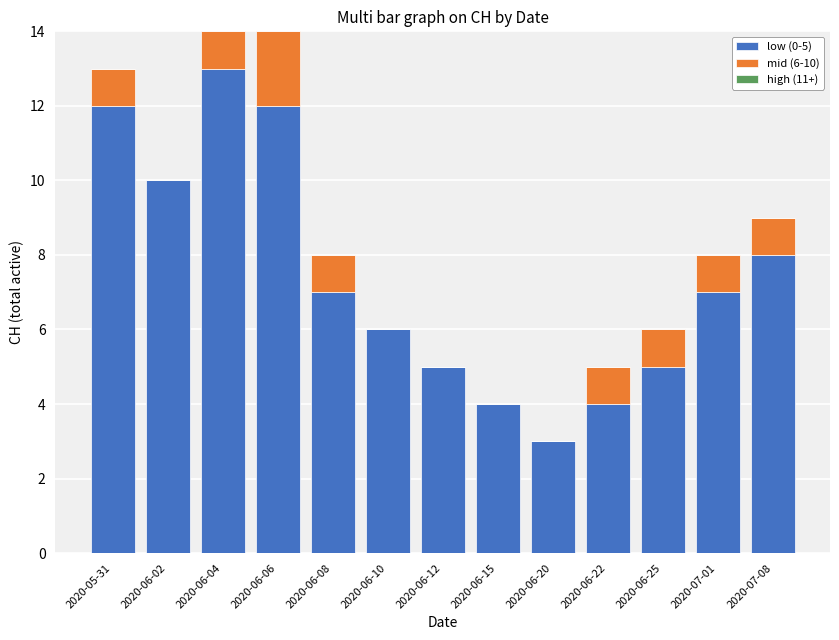

What is the total value across all series at 2020-06-25?

6